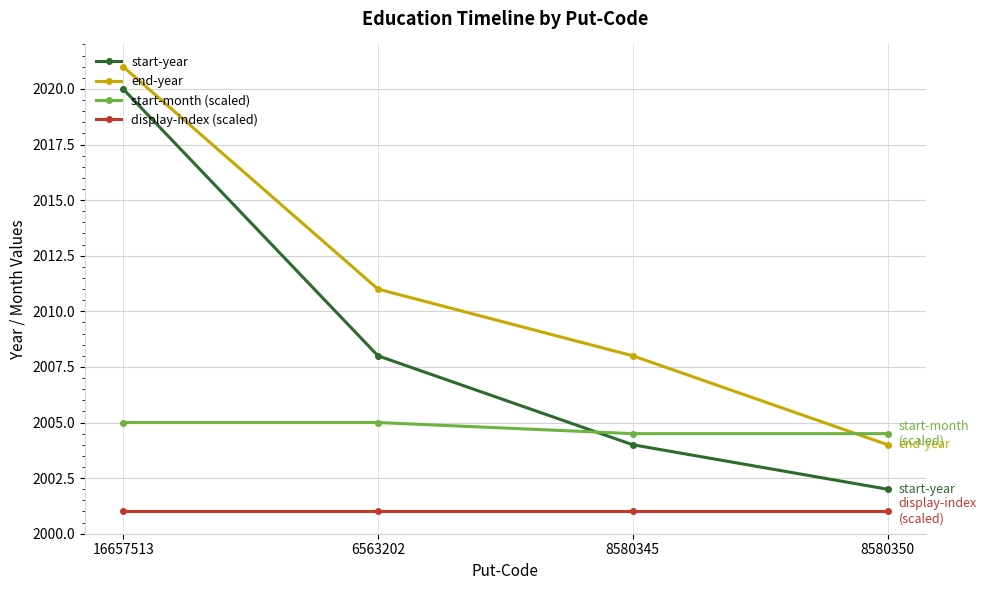

At which category does the chart reach its peak across all series?

16657513